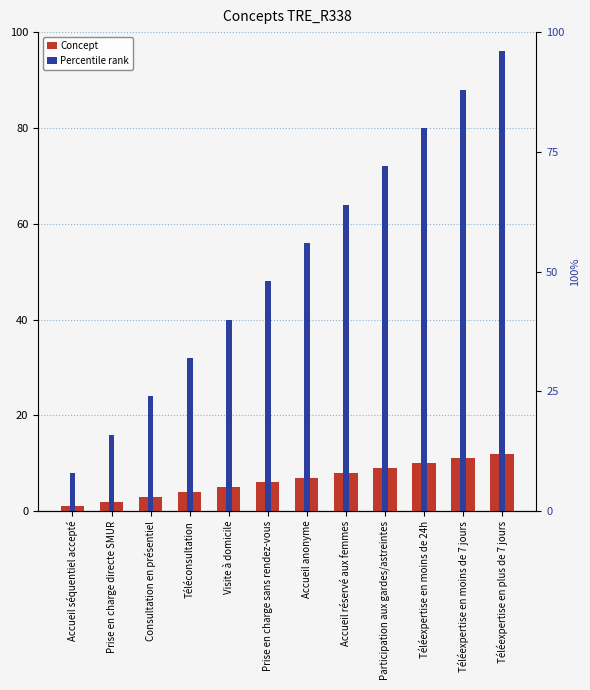

Which series has the largest total across all categories?

Percentile rank